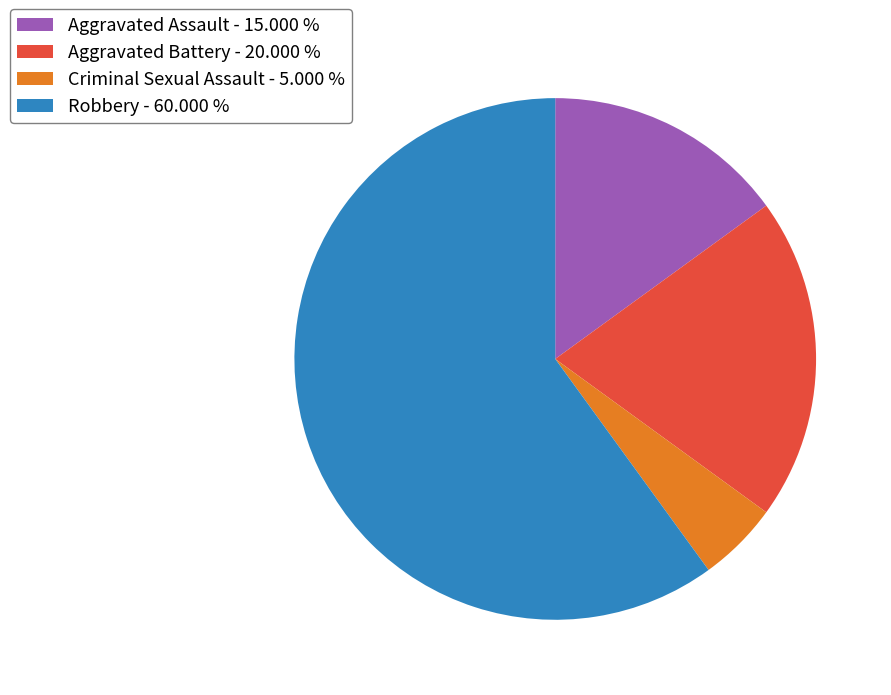

Is it true that Aggravated Assault is 15% of the pie?

True